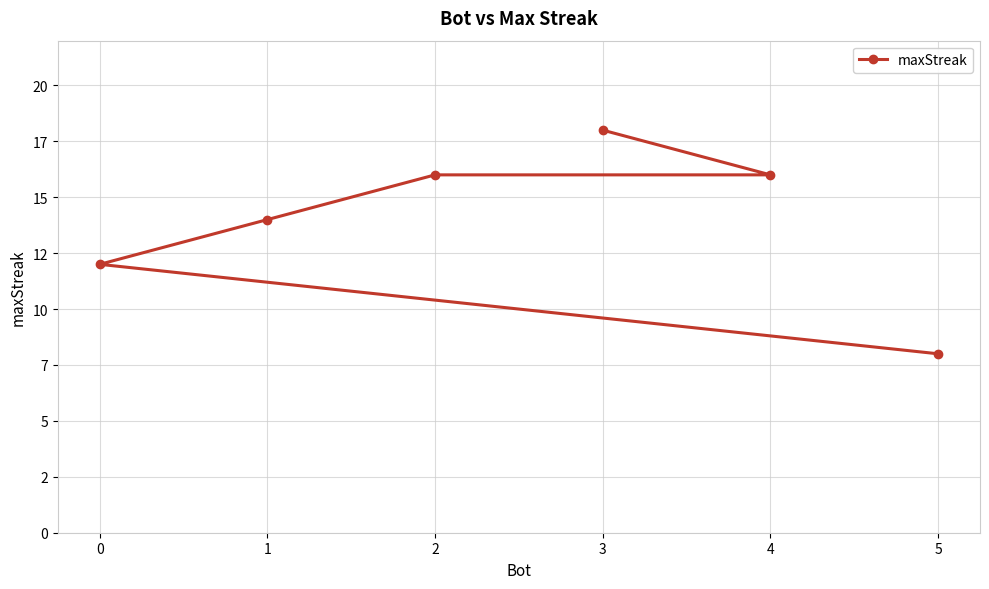

Which label corresponds to the smallest value in the chart?

5